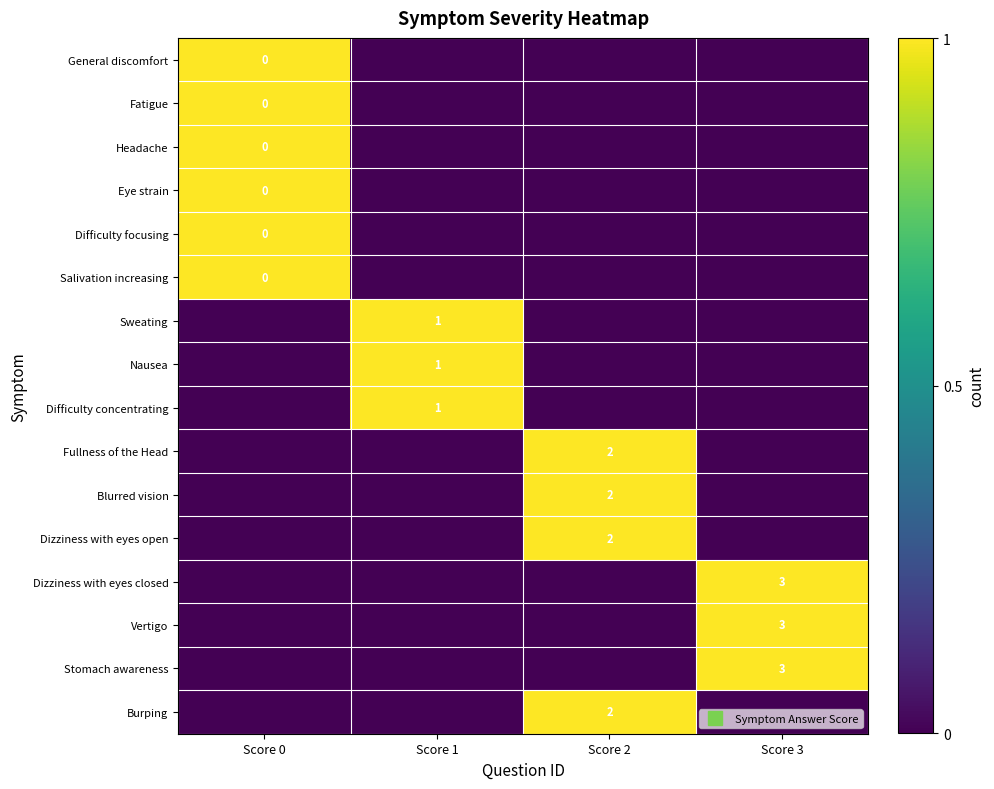

Which category has the highest value in the Stomach awareness series?

Score 3